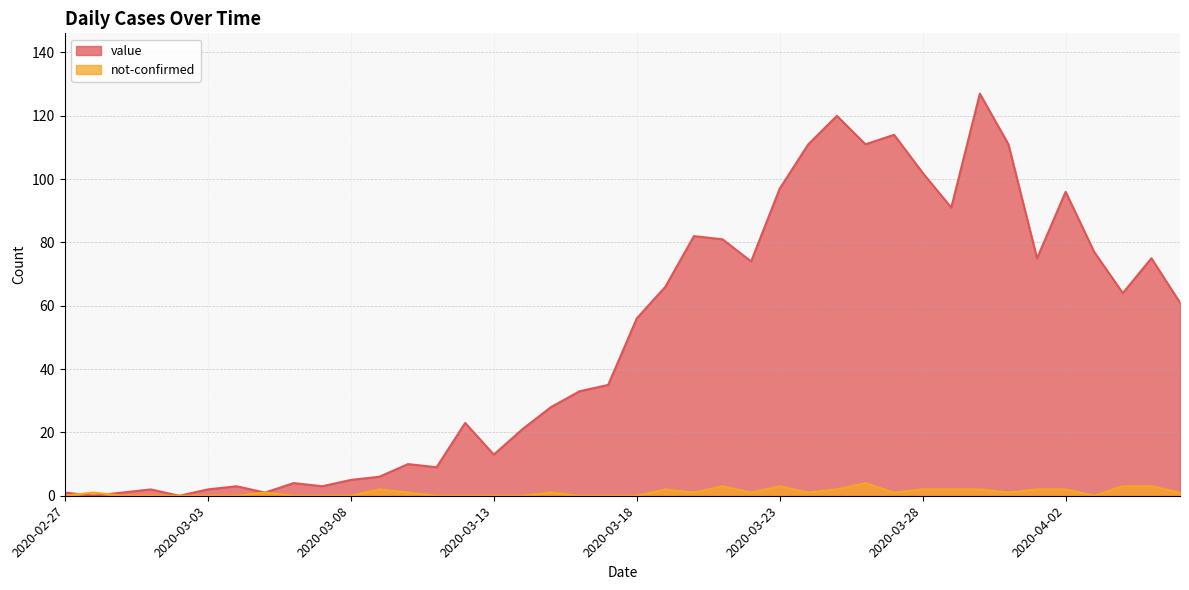

How many distinct data groups are displayed?

2